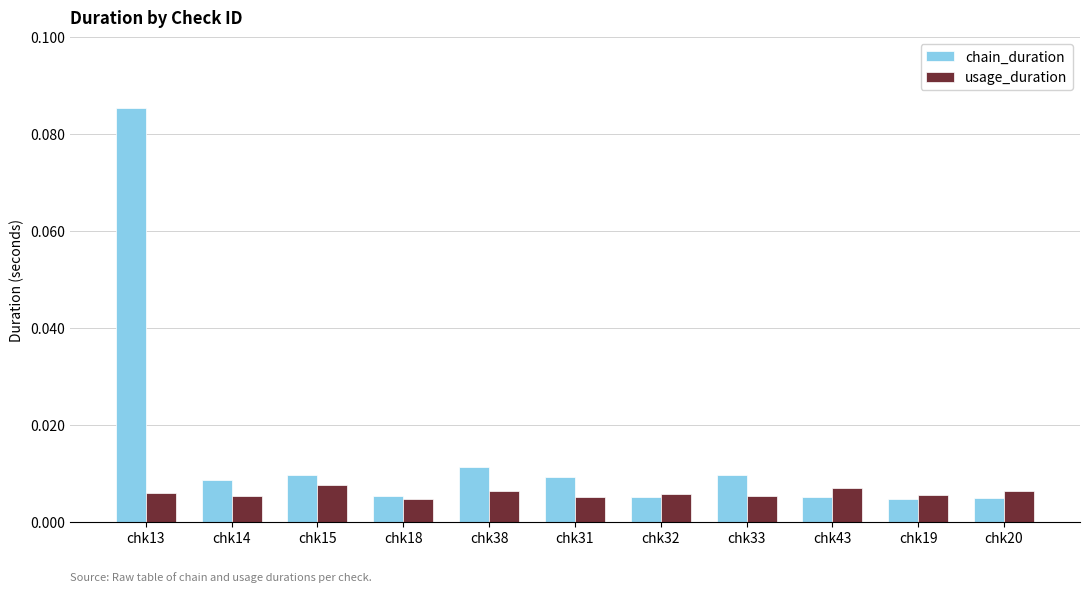

What position from the right is chk32?

5